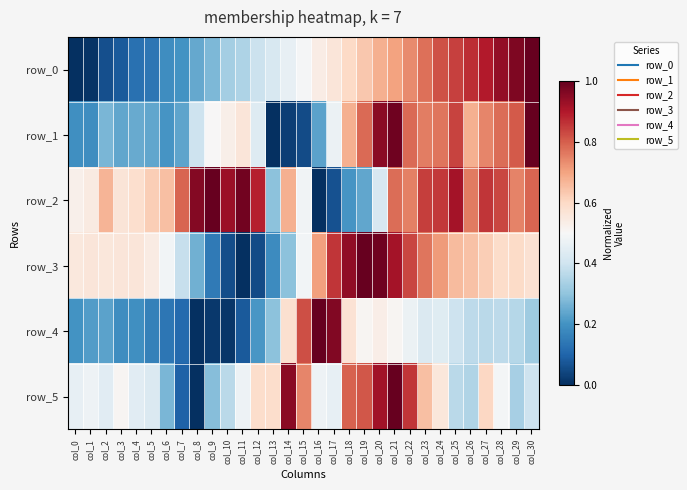

The row_4 series shows 0.5 at col_26. True or false?

False